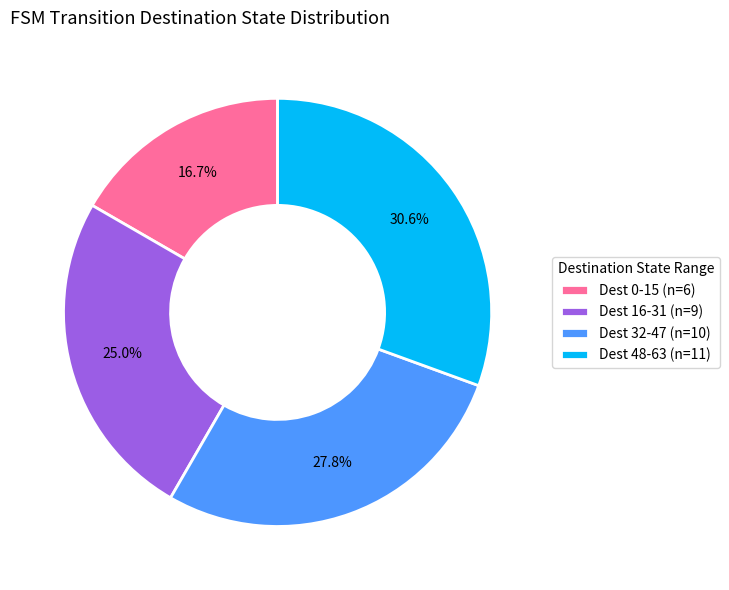

How many slices are in this pie chart?

4